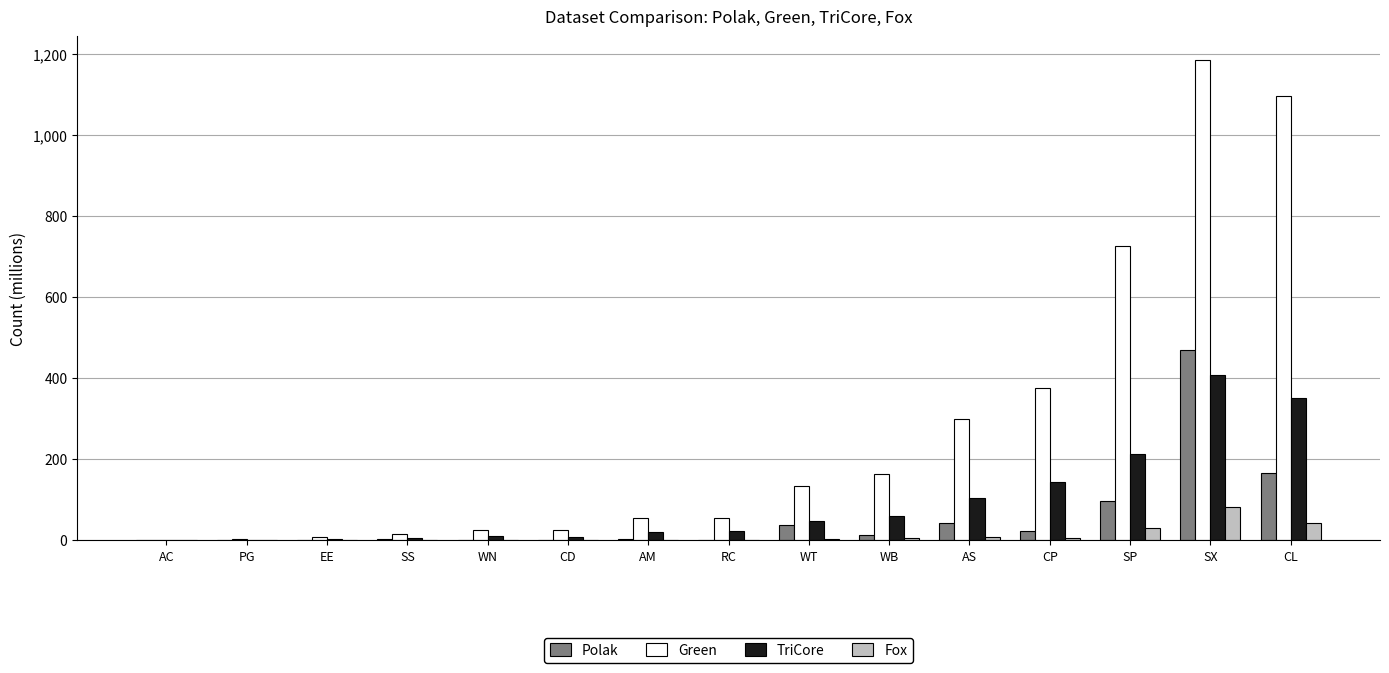

What is the sum of all Fox values?

180.4